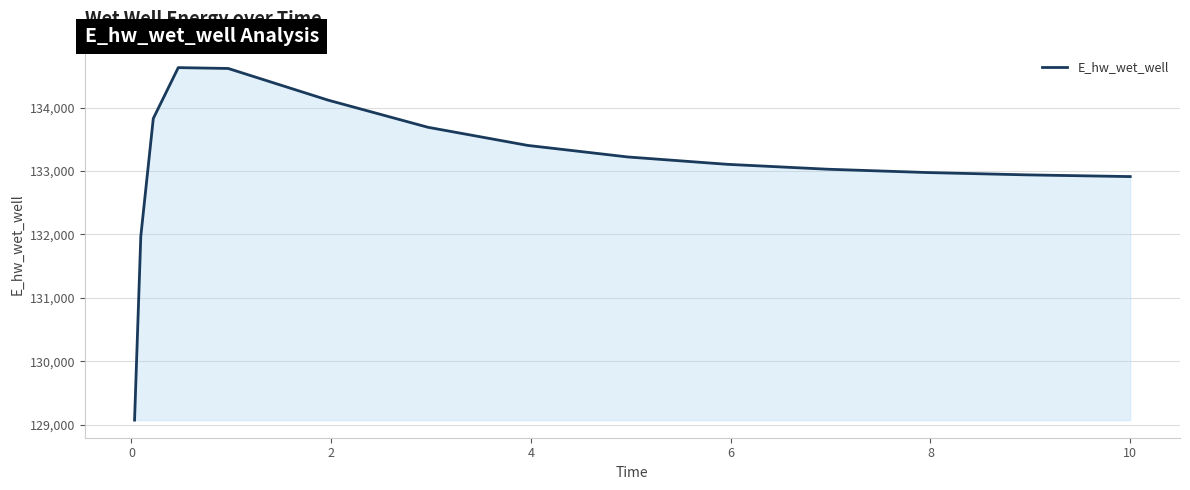

Does the chart have visible grid lines?

Yes